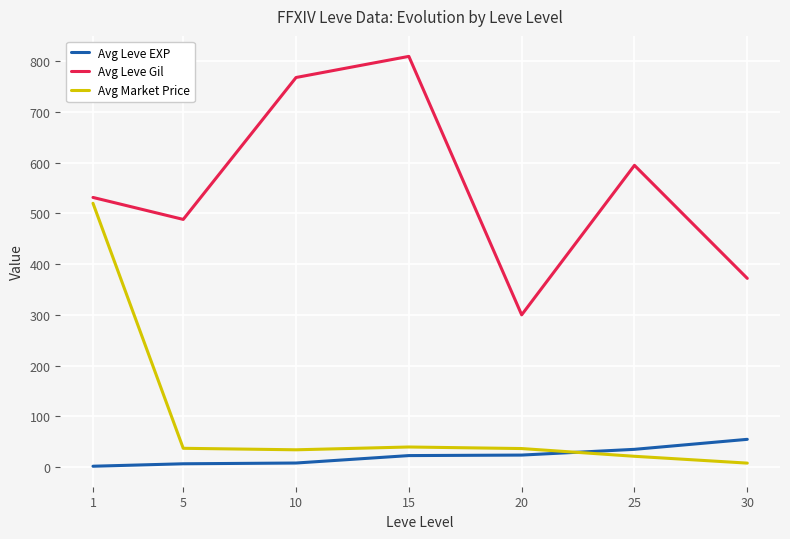

Rank the categories by Avg Leve Gil value from highest to lowest.

15, 10, 25, 1, 5, 30, 20